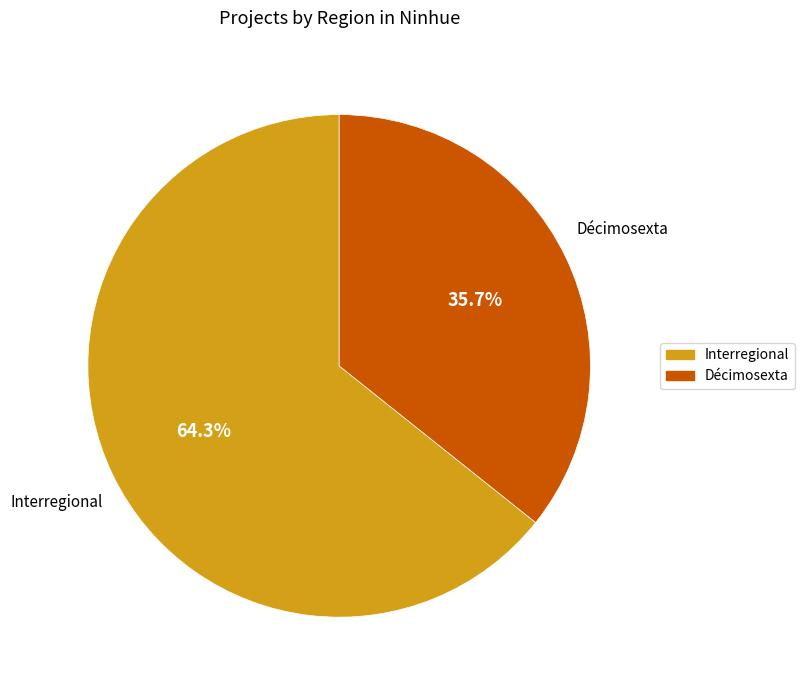

Which category has the biggest portion of the pie?

Interregional